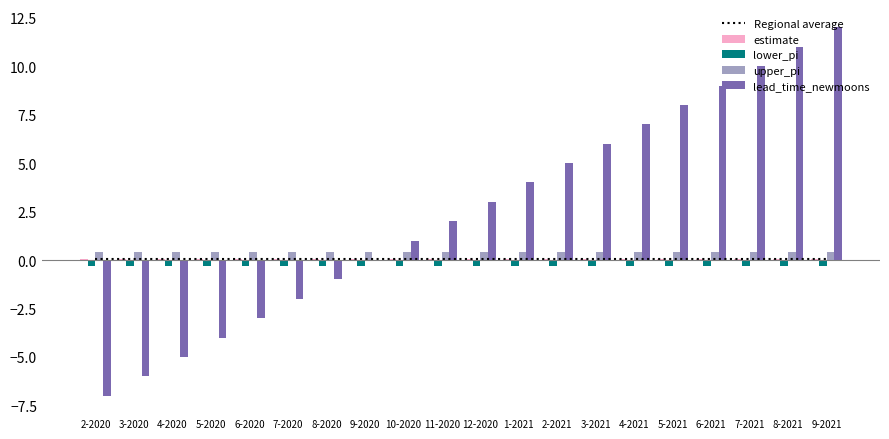

The value of lower_pi at 7-2021 is -0.3. True or false?

True